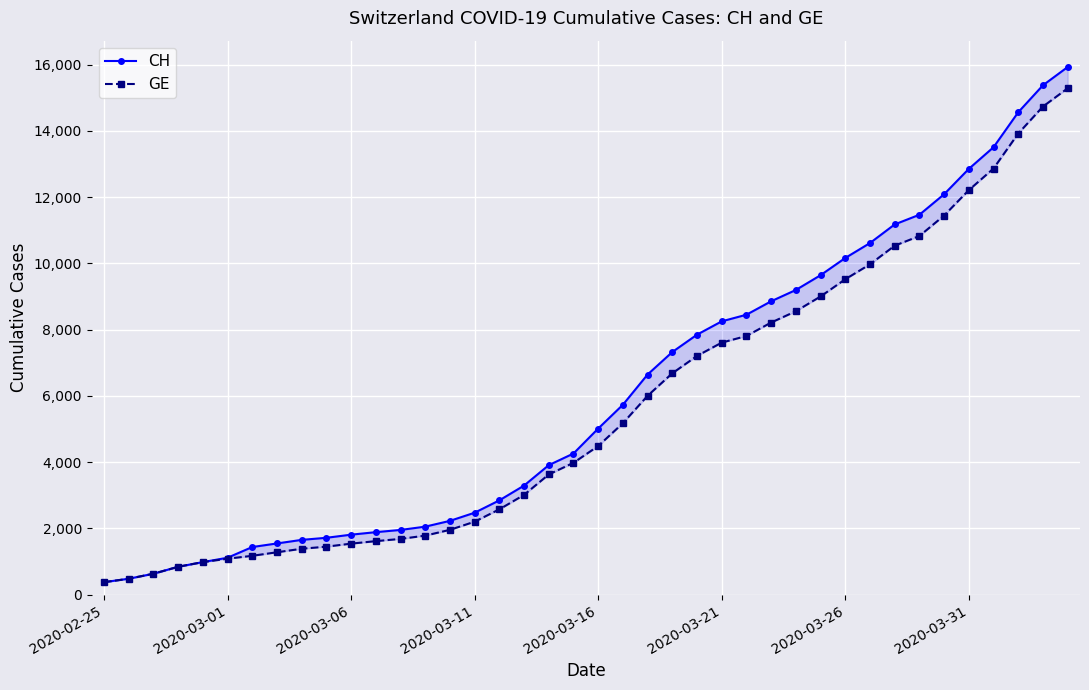

Where is GE nearest to the value 7829?

26